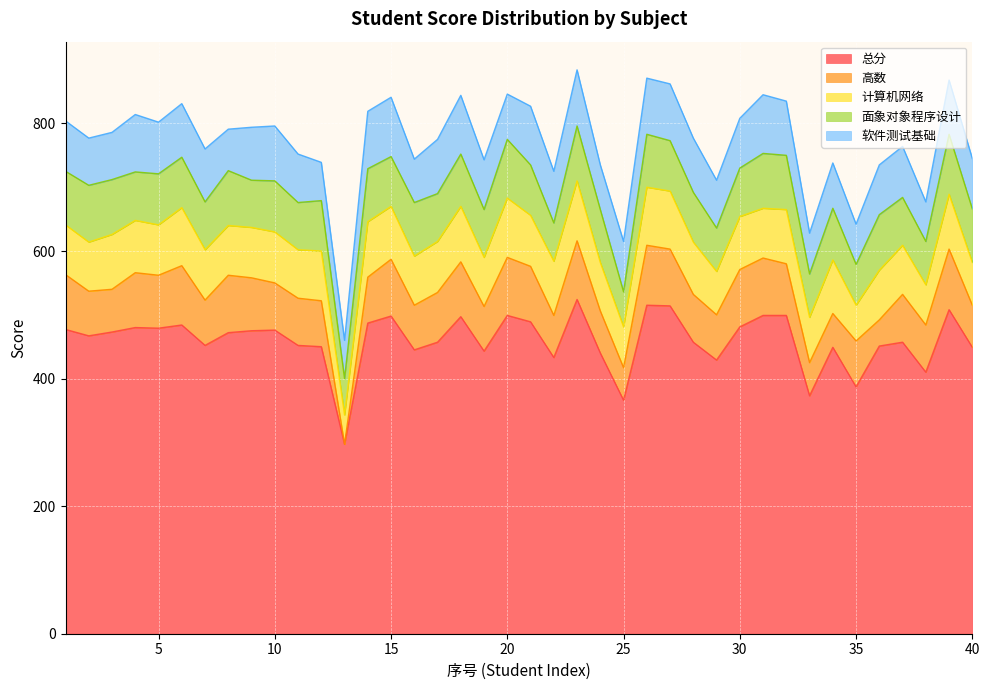

Does the chart display data point markers on the line(s)?

No